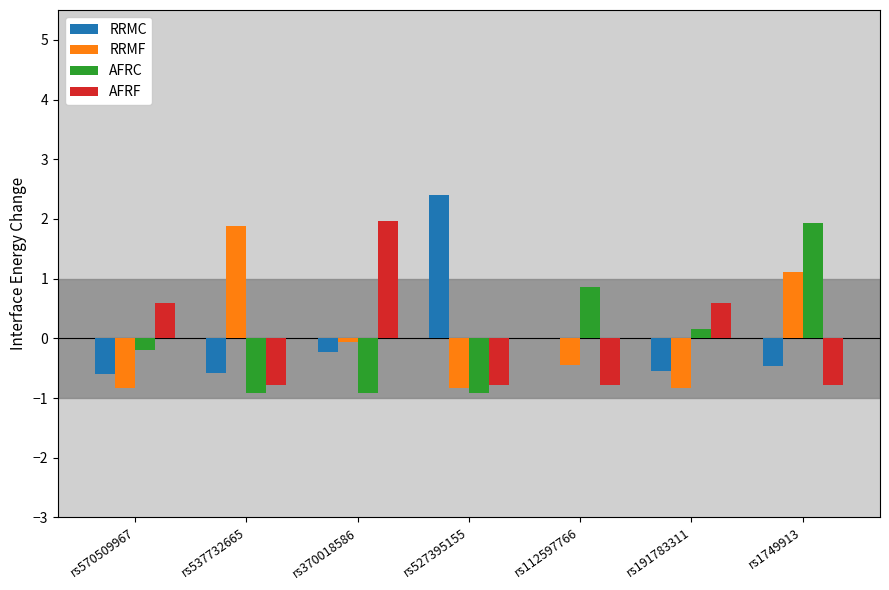

What is the sum of the AFRC values at rs570509967 and rs112597766?

0.7